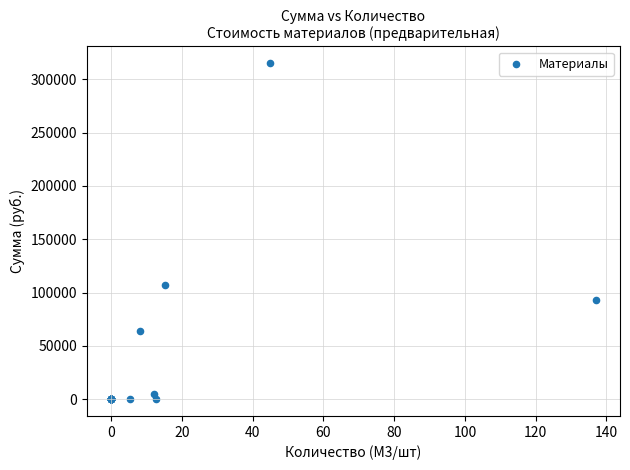

What Y value in the scatter plot is closest to 157500?

107100